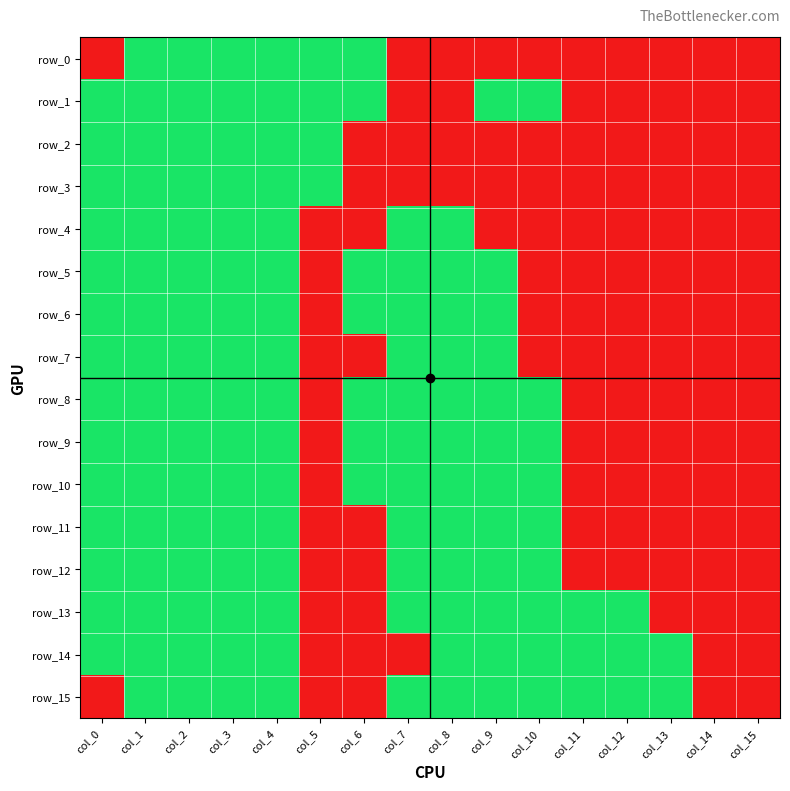

Rank the categories by row_15 value from highest to lowest.

col_1, col_2, col_3, col_4, col_7, col_8, col_9, col_10, col_11, col_12, col_13, col_0, col_5, col_6, col_14, col_15